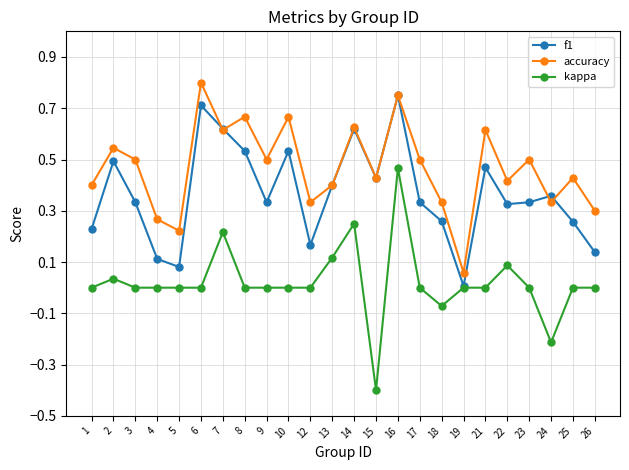

The kappa series shows -0.5 at 19. True or false?

False